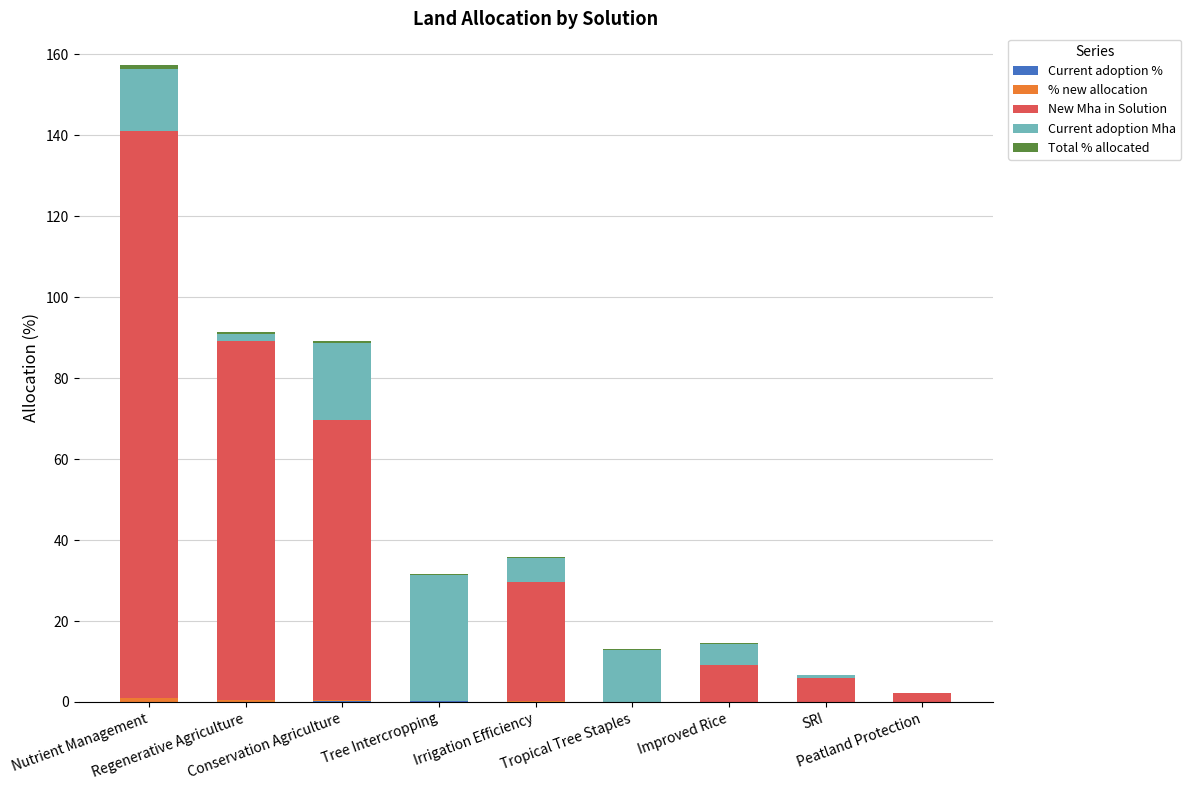

Count the number of categories in the chart.

9